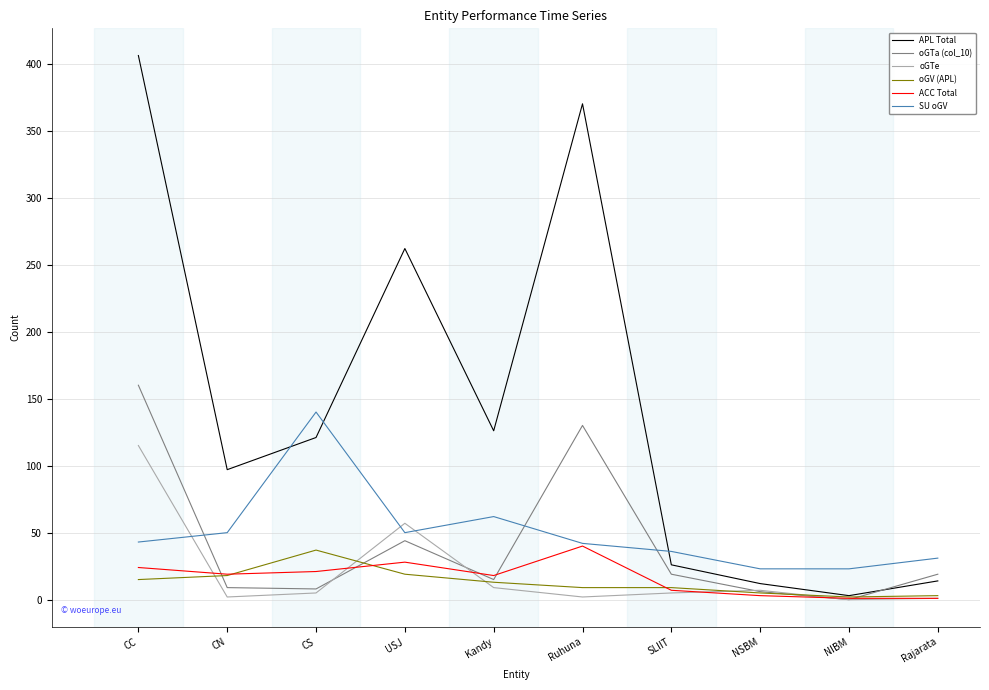

At how many categories does at least one series exceed 55?

6